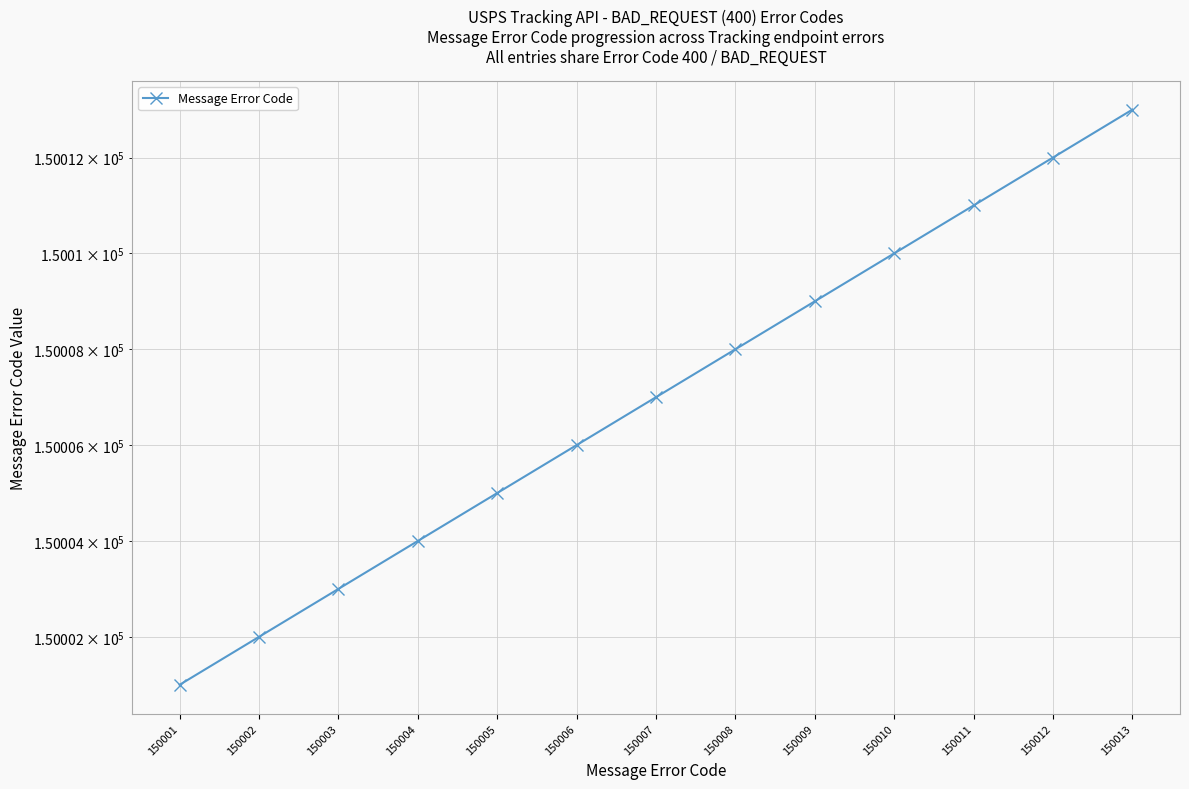

Approximately how many times larger is the value at 150004 compared to 150005?

1.0